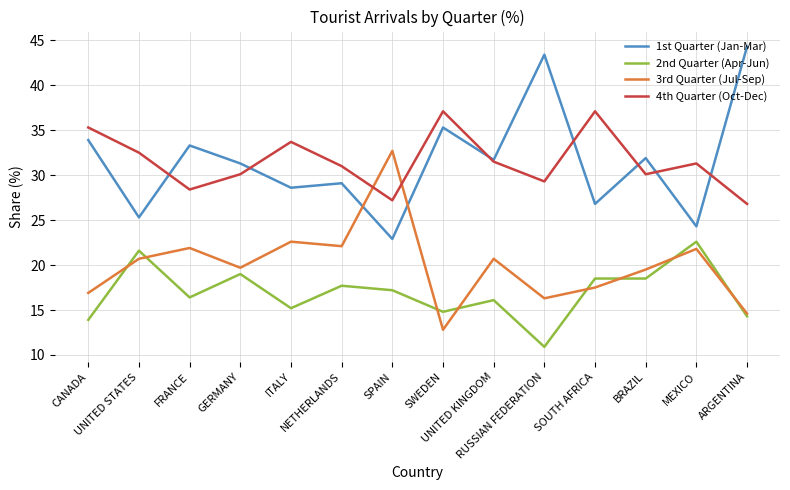

Rank the series by their maximum value, from highest to lowest.

1st Quarter (Jan-Mar), 4th Quarter (Oct-Dec), 3rd Quarter (Jul-Sep), 2nd Quarter (Apr-Jun)